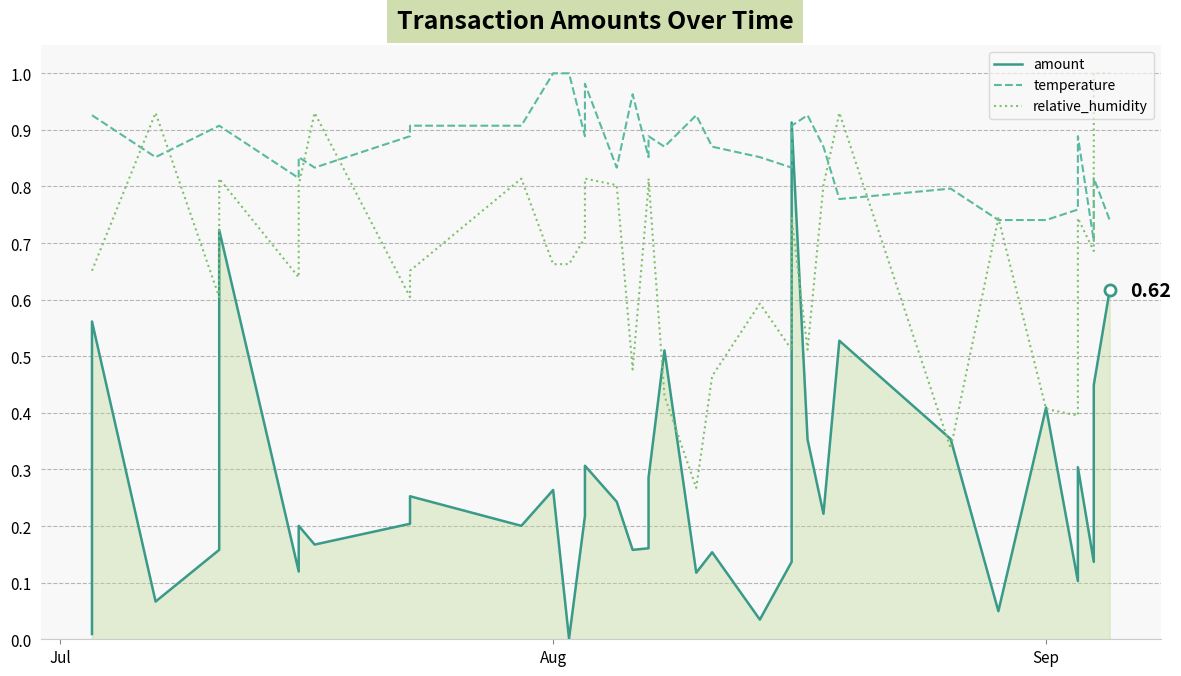

What is the average value of the amount series?

0.3